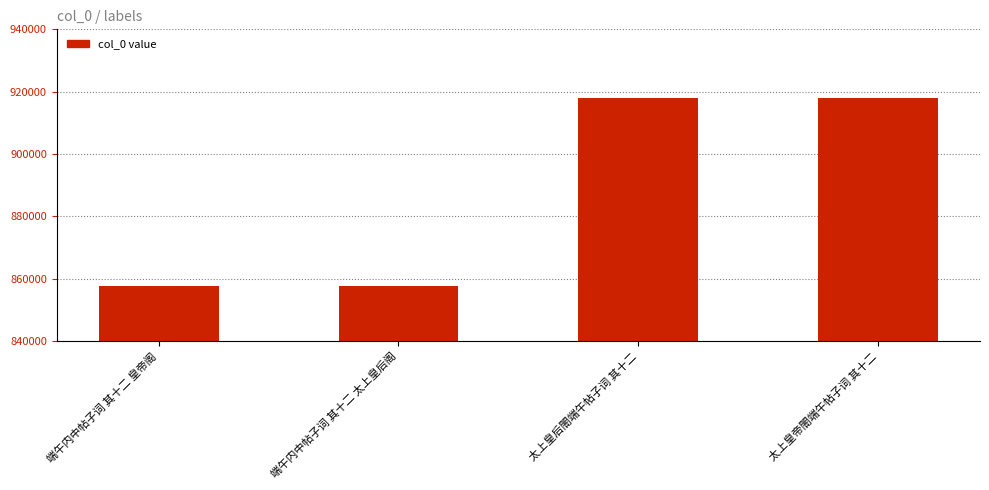

What is the ratio of the value at 端午内中帖子词 其十二 太上皇后阁 to the value at 端午内中帖子词 其十二 皇帝阁?

1.0